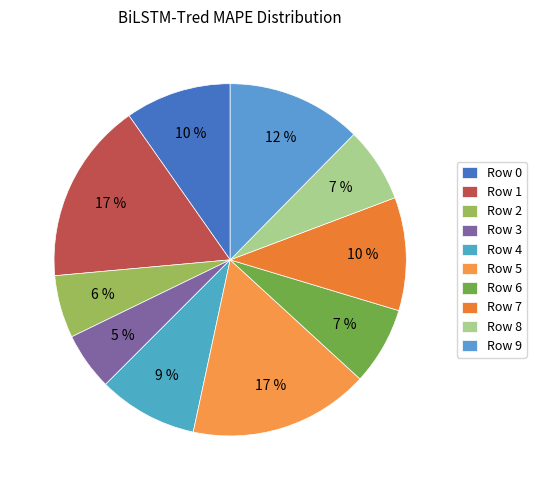

The Row 5 slice represents 6% of the pie. True or false?

False